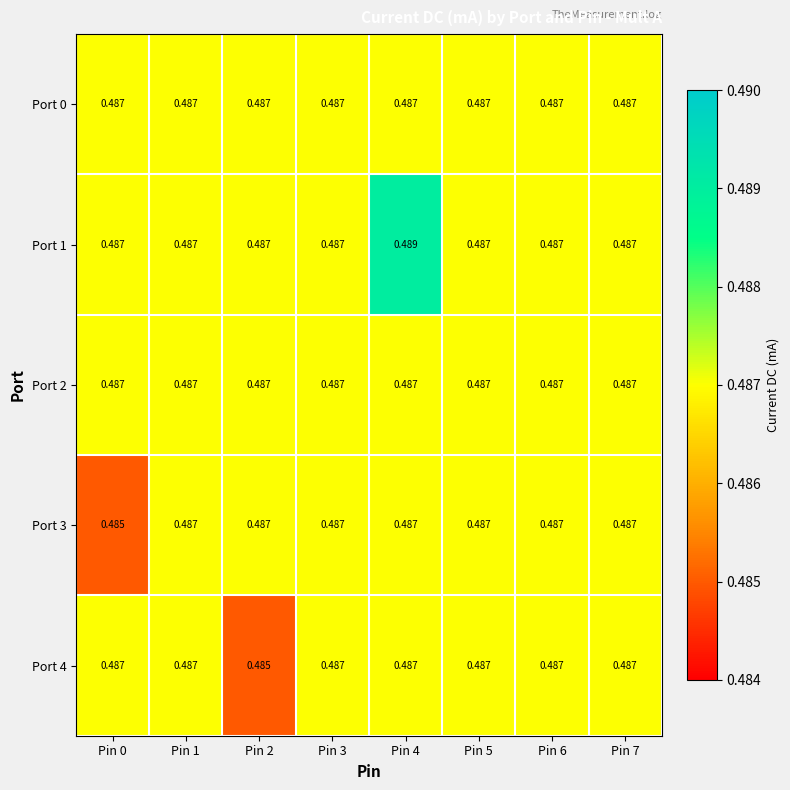

How many distinct data groups are displayed?

5